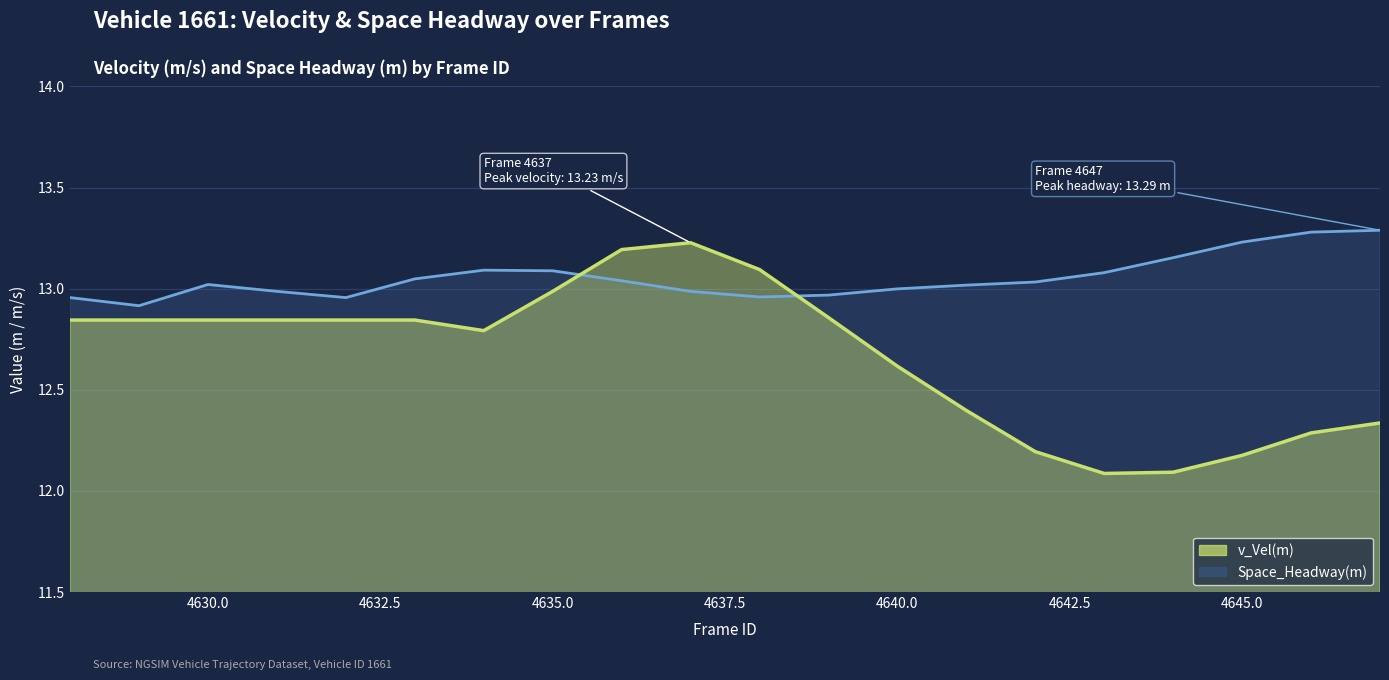

True or false: Space_Headway(m) and v_Vel(m) intersect in this chart.

True